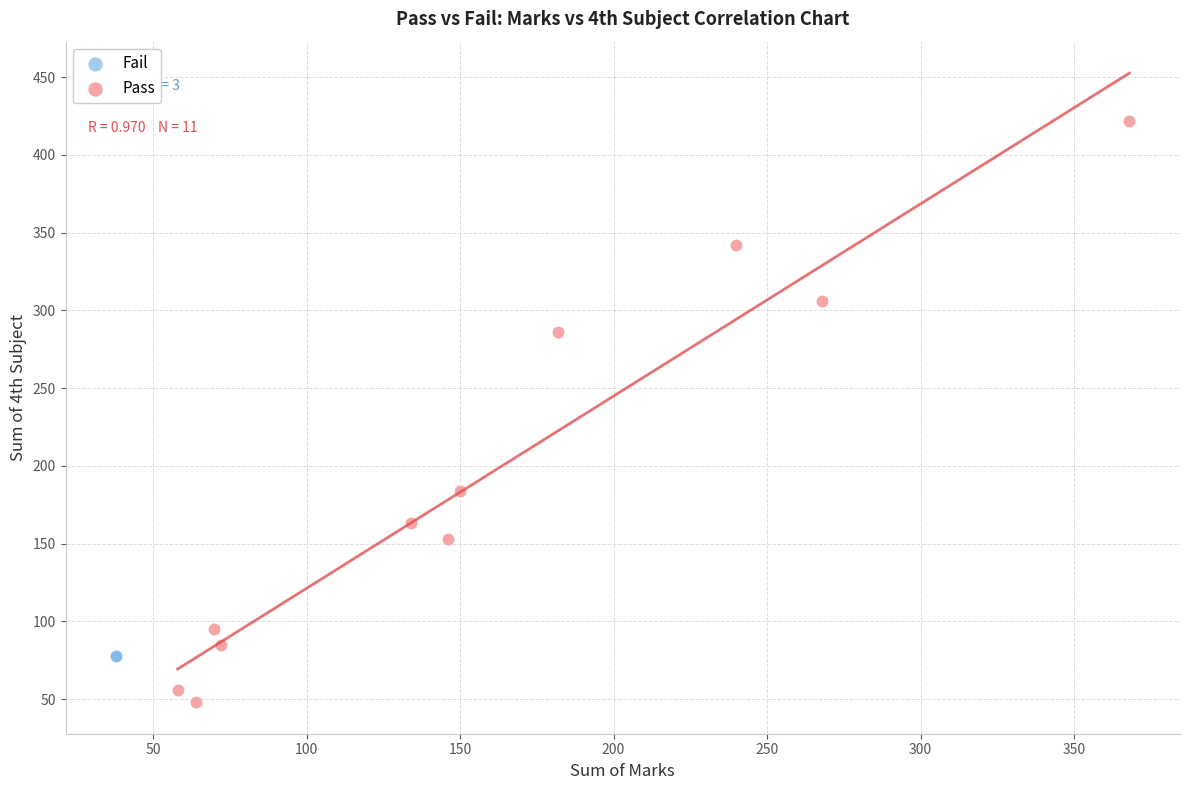

Which series reaches the maximum Y coordinate?

Pass